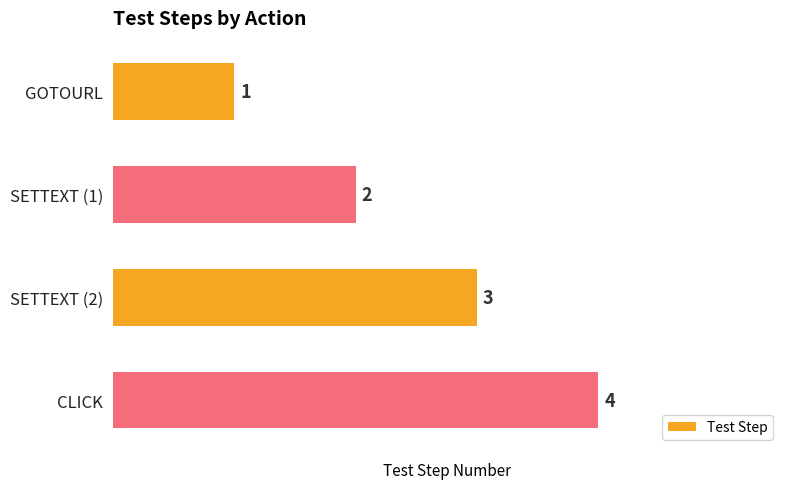

Are the bars horizontal?

Yes